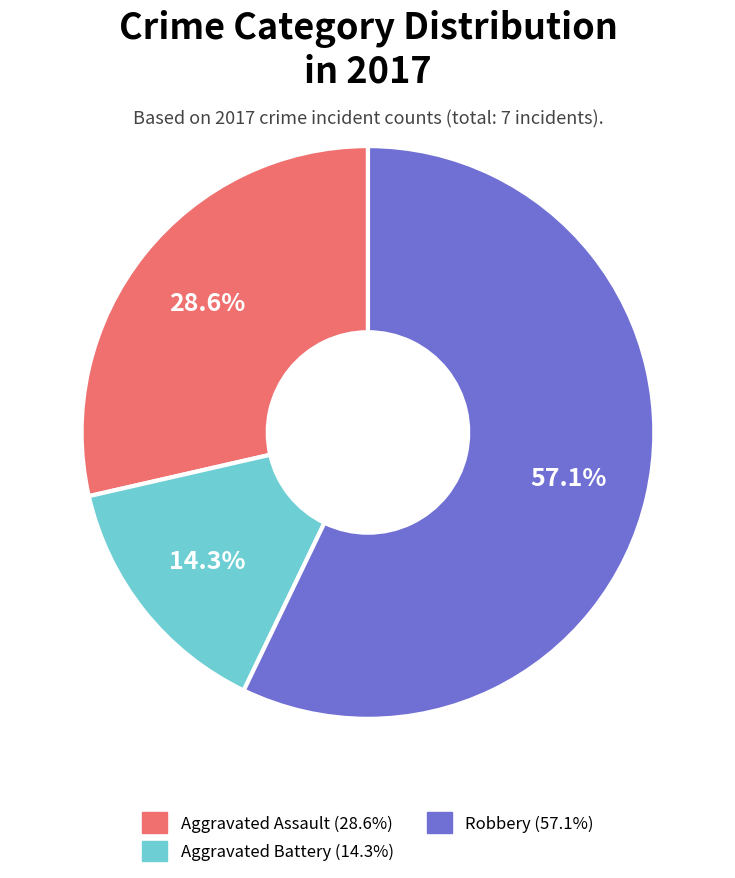

Is there a majority slice in this chart?

Yes